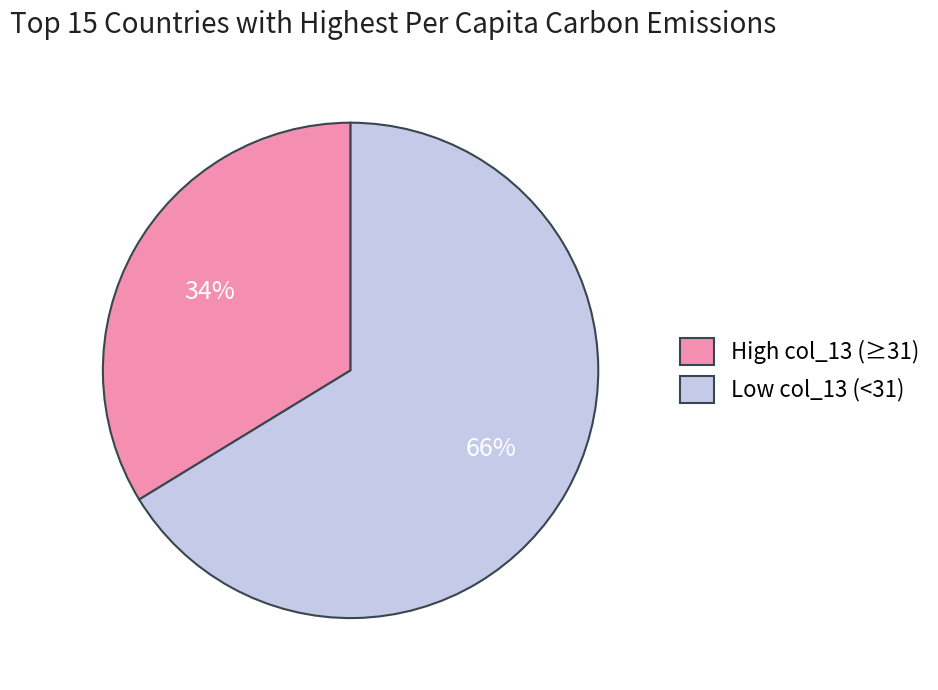

Which has a higher value, Low col_13 (<31) or High col_13 (≥31)?

Low col_13 (<31)